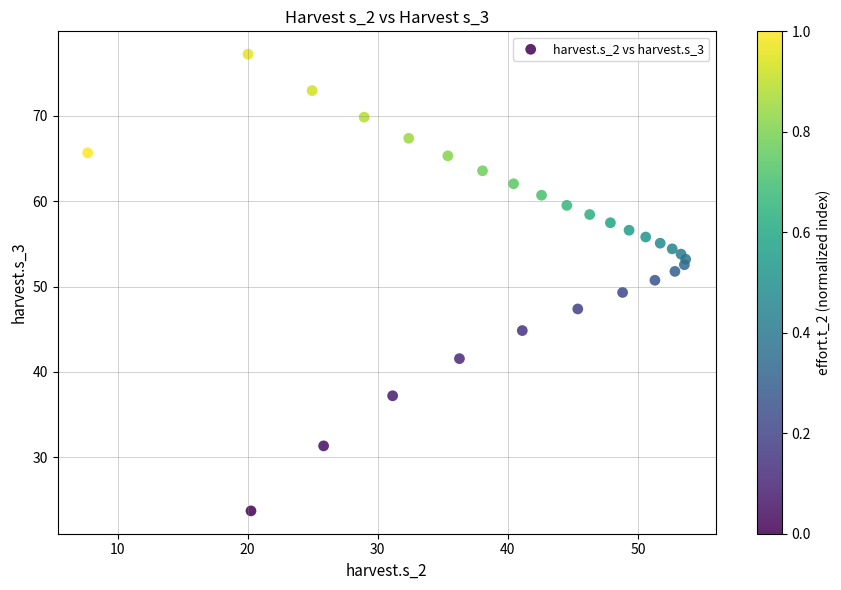

What is the range of Y values (max minus min)?

53.5